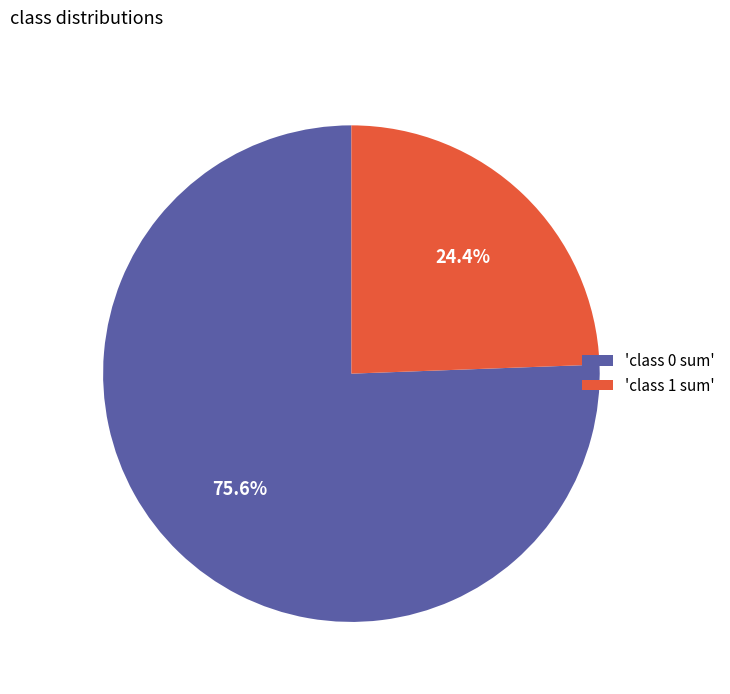

What is the majority slice?

'class 0 sum'